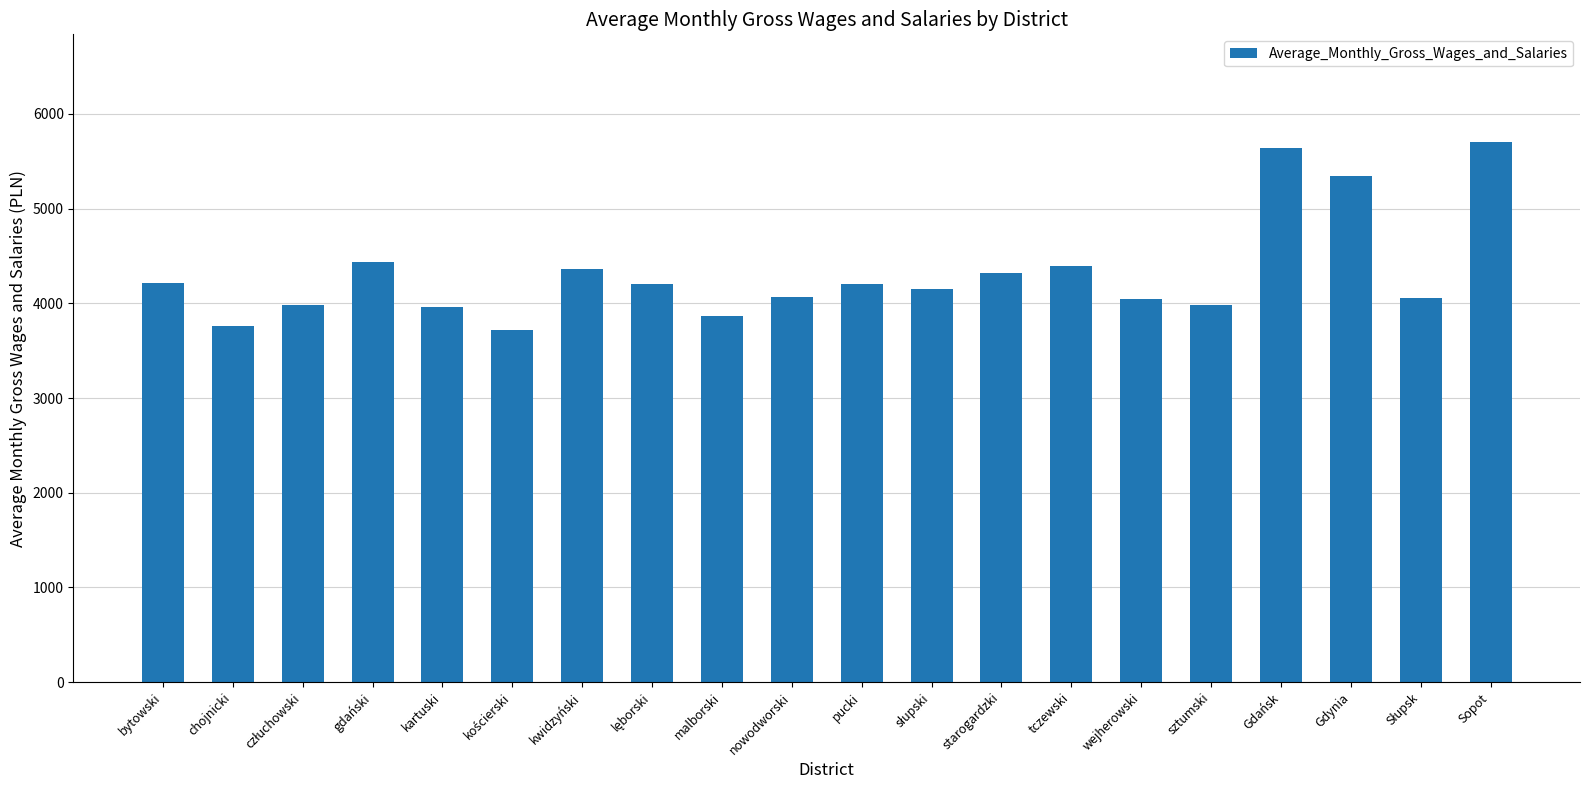

What is the average value?

4320.7